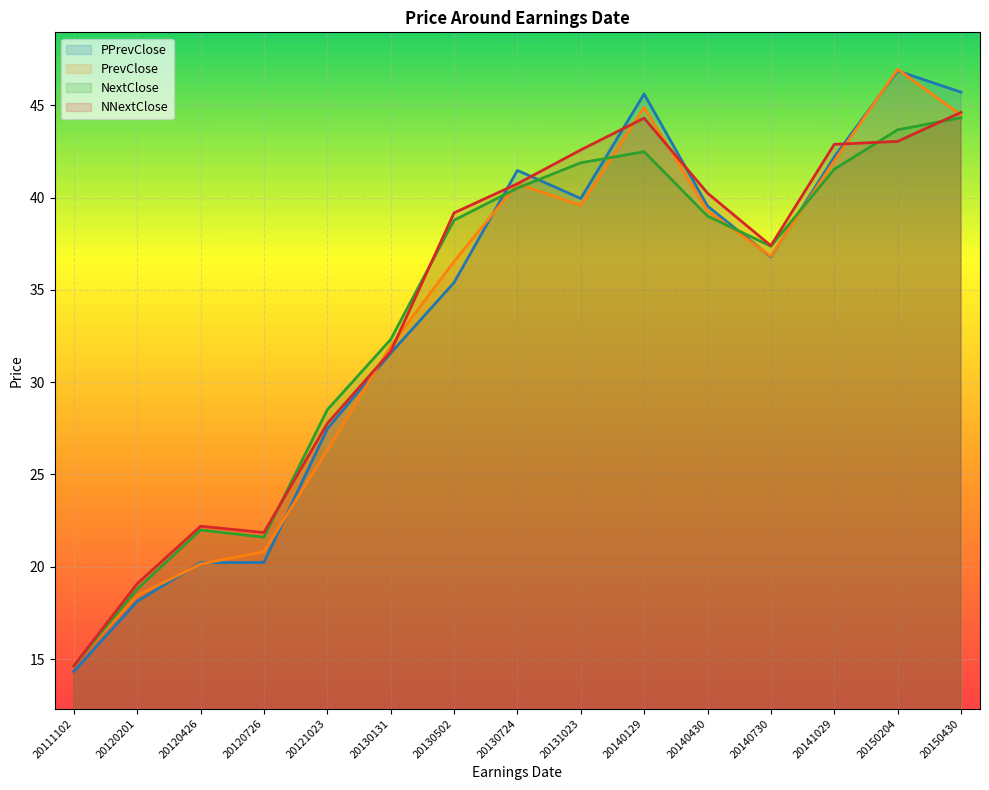

Reading left to right, what are all the values shown in this chart?

PPrevClose: 14.3	18.1	20.2	20.2	27.5	31.6	35.4	41.5	40.0	45.6	39.5	36.8	42.2	46.9	45.7
PrevClose: 14.7	18.4	20.1	20.8	26.3	32.0	36.5	40.7	39.6	44.9	39.3	36.8	42.0	47.0	44.5
NextClose: 14.6	18.8	22.0	21.6	28.5	32.3	38.8	40.5	41.9	42.5	39.0	37.4	41.5	43.7	44.3
NNextClose: 14.6	19.1	22.2	21.9	27.8	31.7	39.2	40.7	42.6	44.3	40.2	37.4	42.9	43.0	44.6